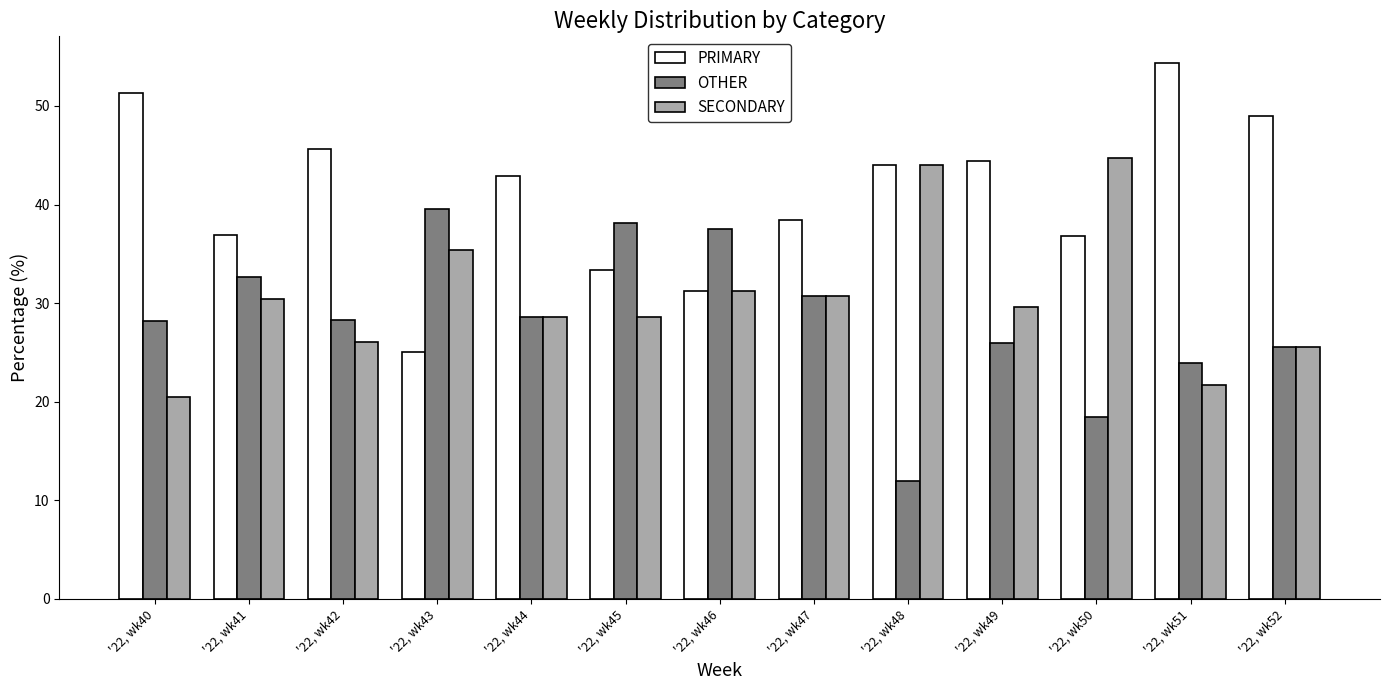

List the series in order of their peak value, lowest first.

OTHER, SECONDARY, PRIMARY